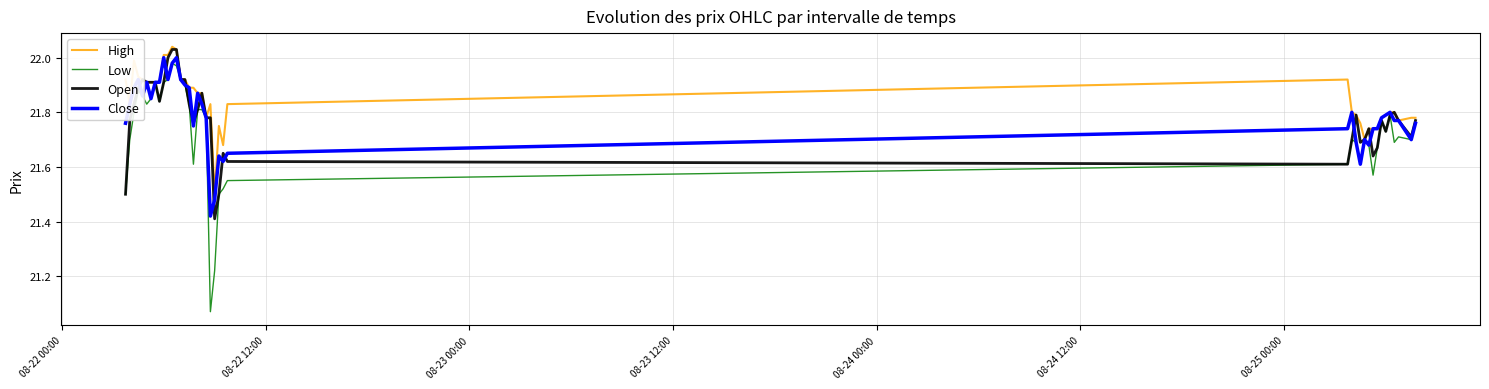

Which series has the widest spread of values?

Low